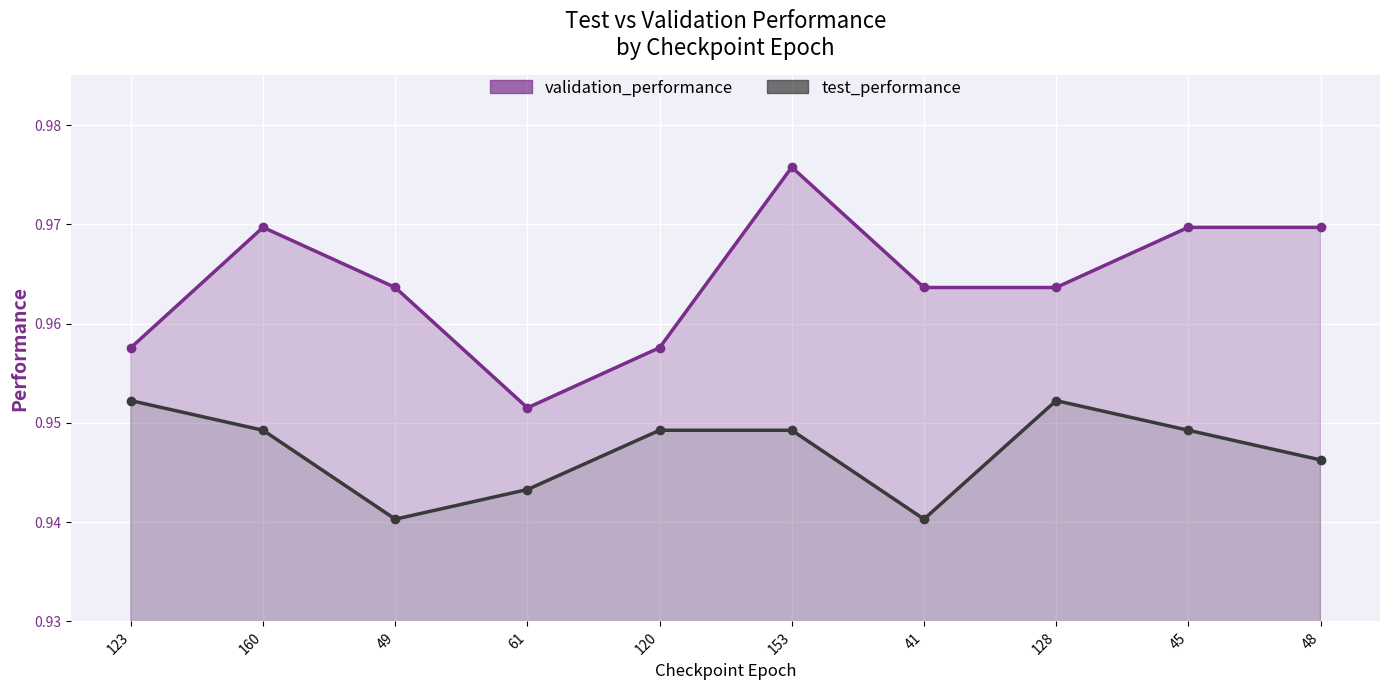

Does the chart display data point markers on the line(s)?

Yes